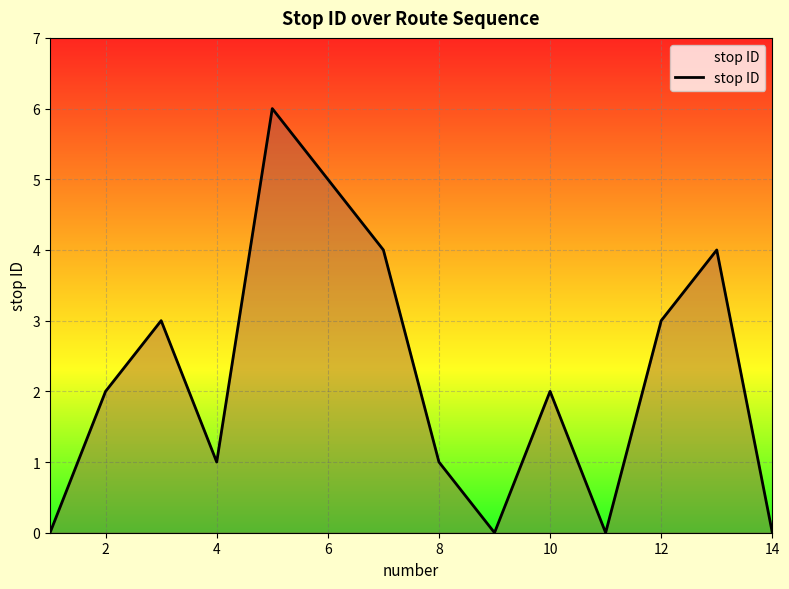

Reading left to right, what are all the values shown in this chart?

0	2	3	1	6	5	4	1	0	2	0	3	4	0